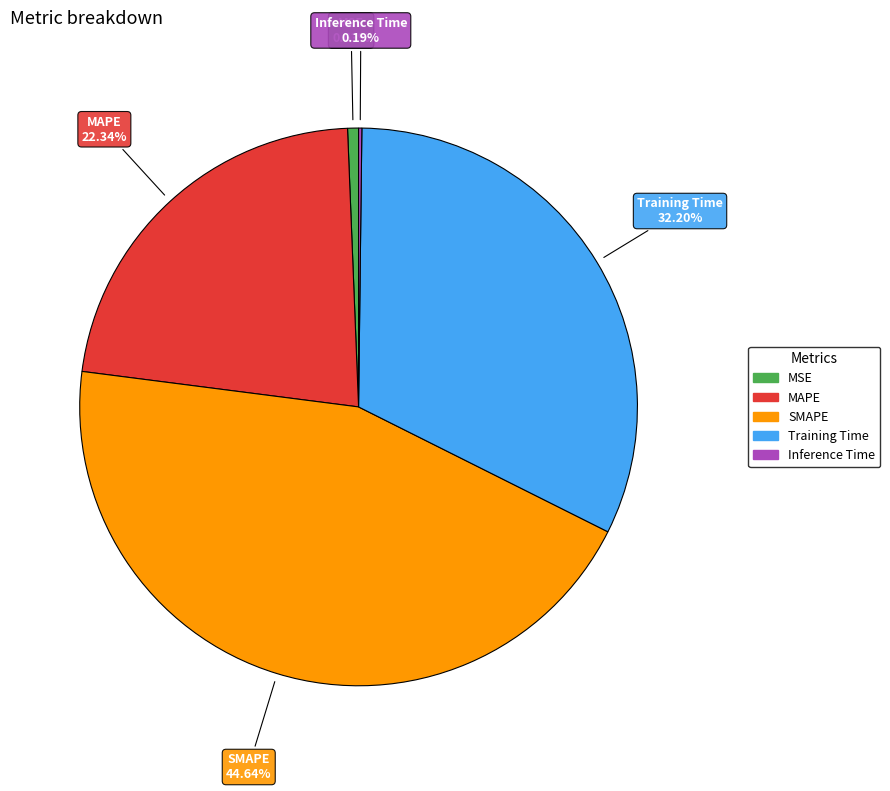

What is the largest slice in the pie chart?

SMAPE